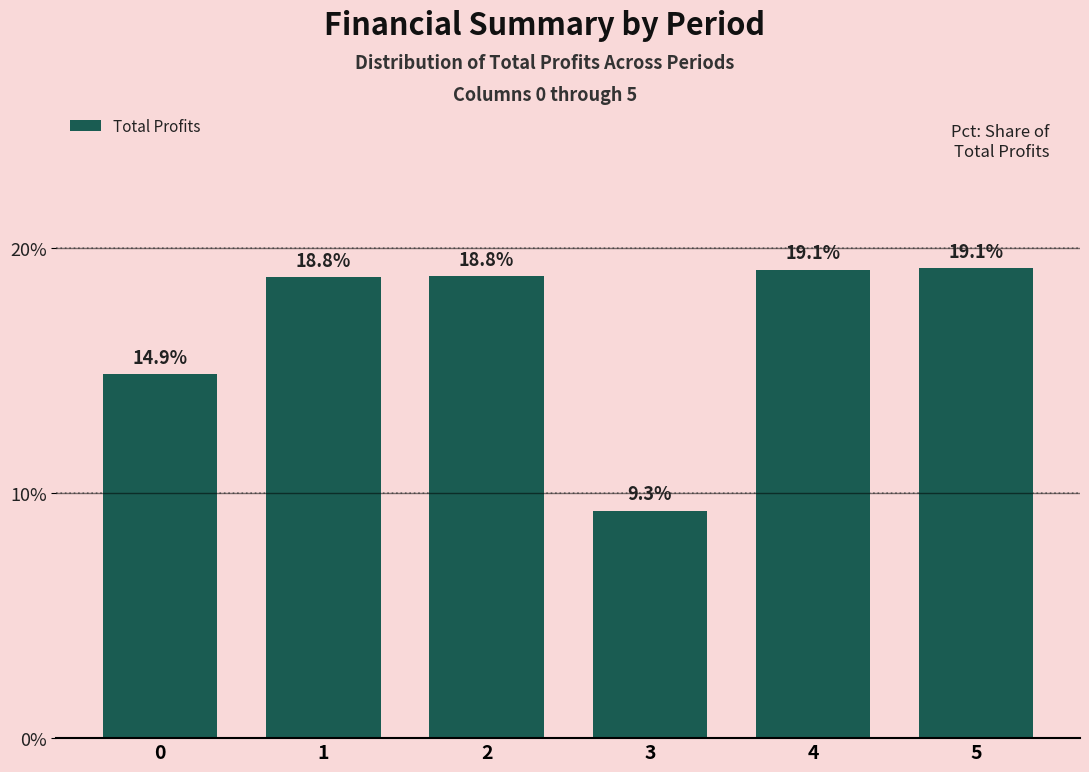

Approximately how many times larger is the value at 2 compared to 4?

1.0